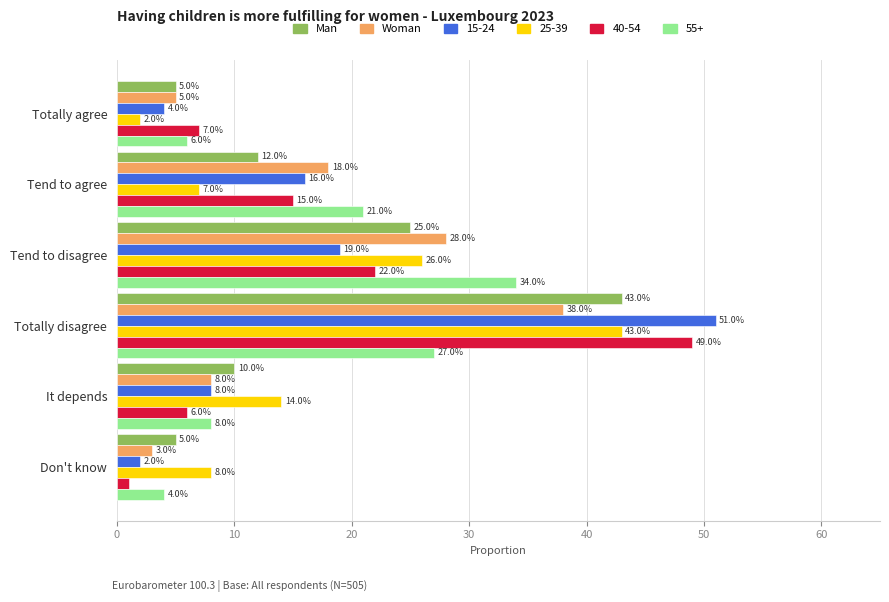

What are all the series names shown in the legend?

Man, Woman, 15-24, 25-39, 40-54, 55+